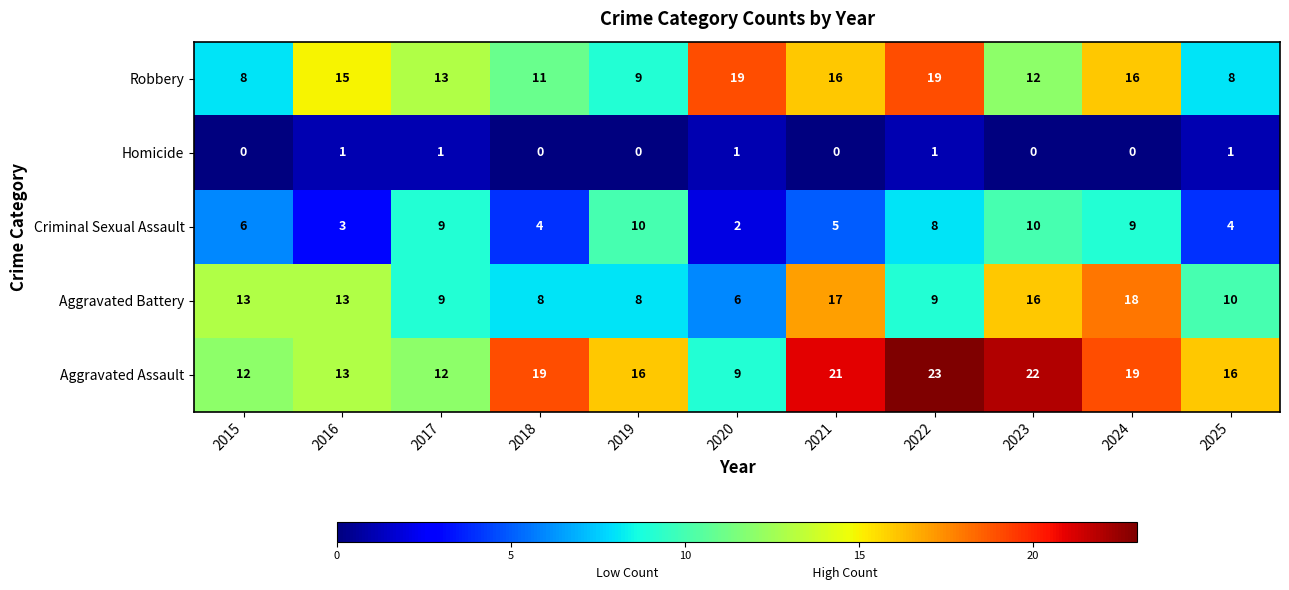

What is the difference between the Aggravated Assault values at 2017 and 2018?

7